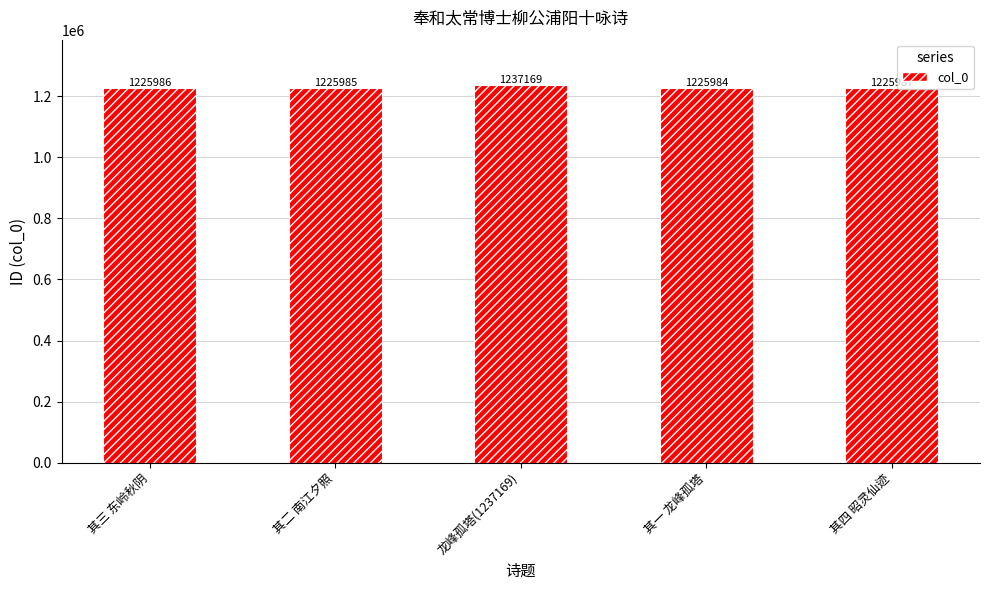

Does the chart contain stacked bars?

No